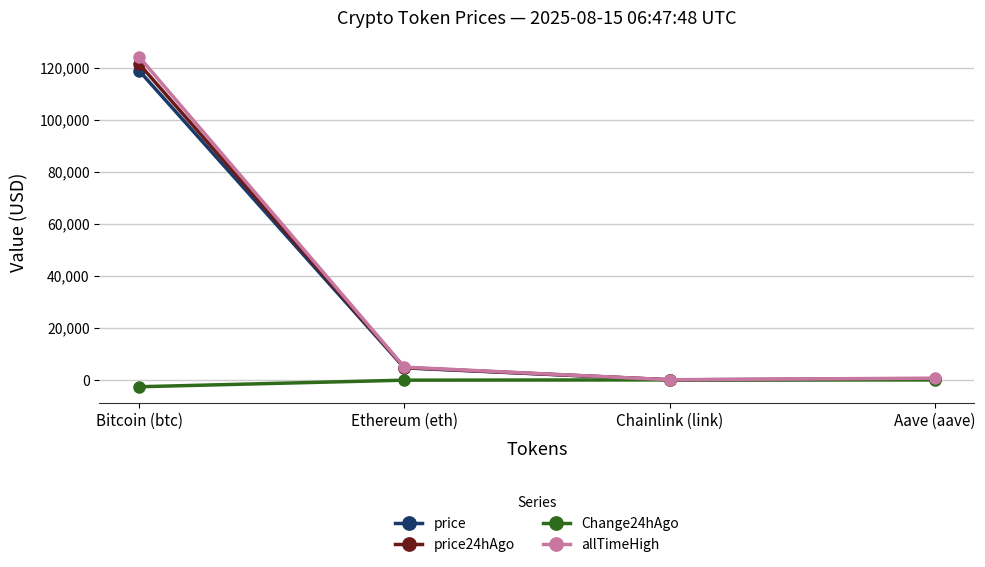

Where is allTimeHigh nearest to the value 62090?

Ethereum (eth)